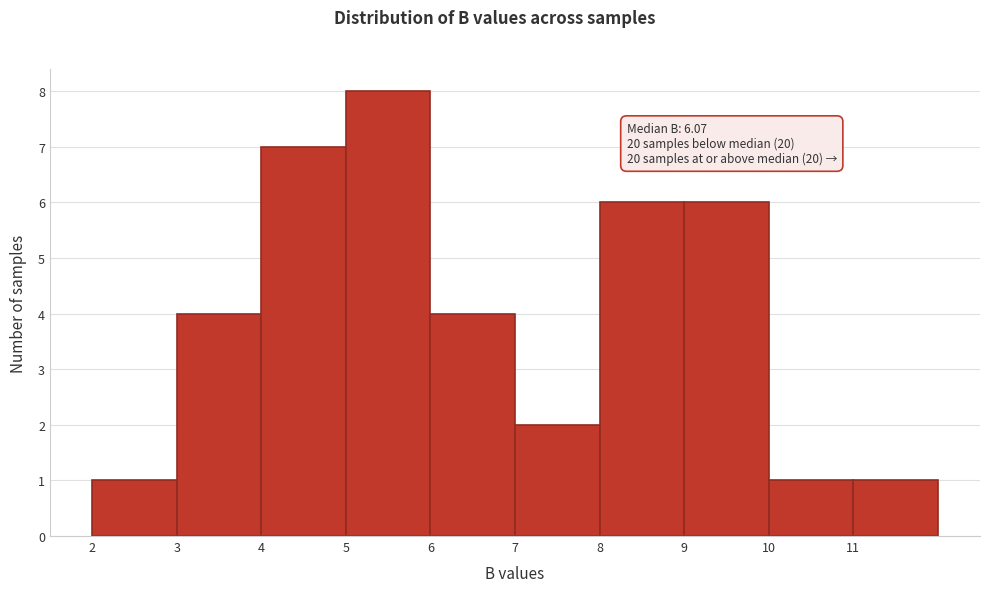

Over which range of the x-axis is the bar tallest?

5 to 6